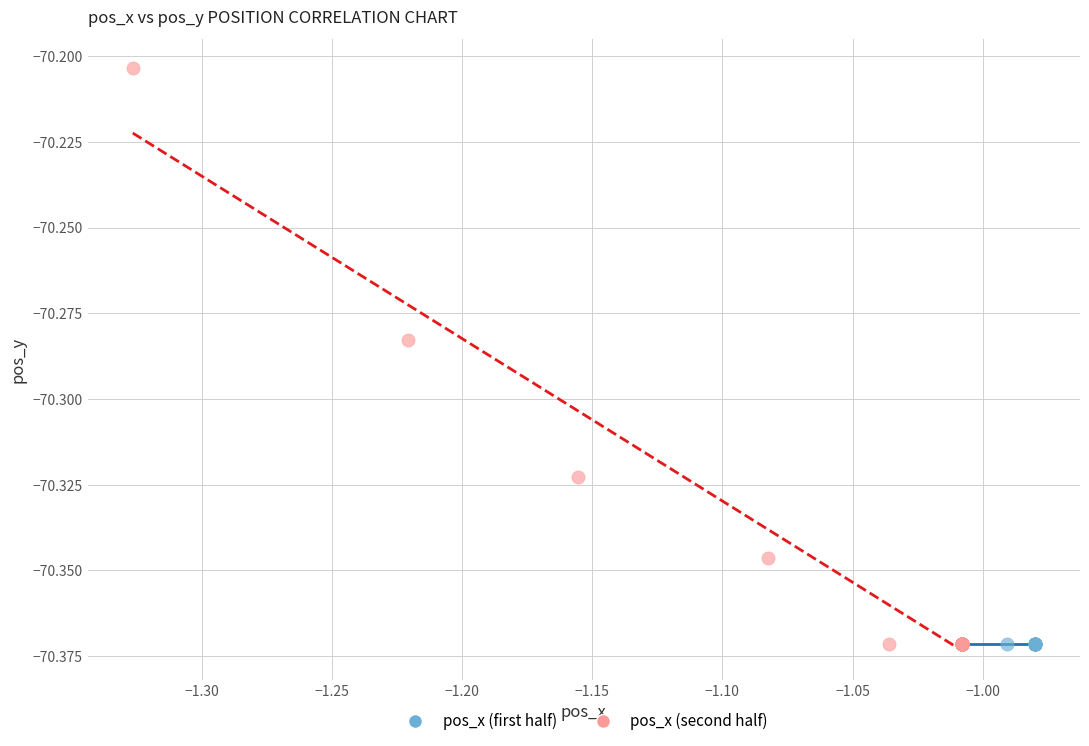

Which series reaches the maximum Y coordinate?

pos_x (second half)